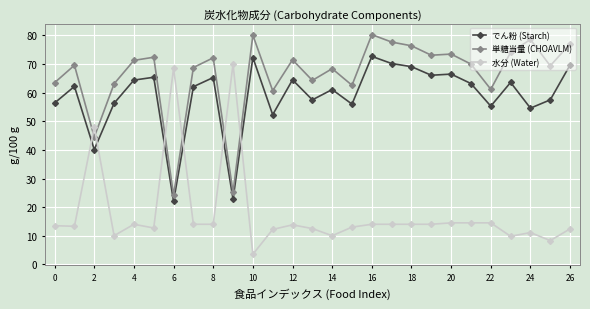

True or false: 水分 (Water) has more than 1 points higher than both neighbors.

True